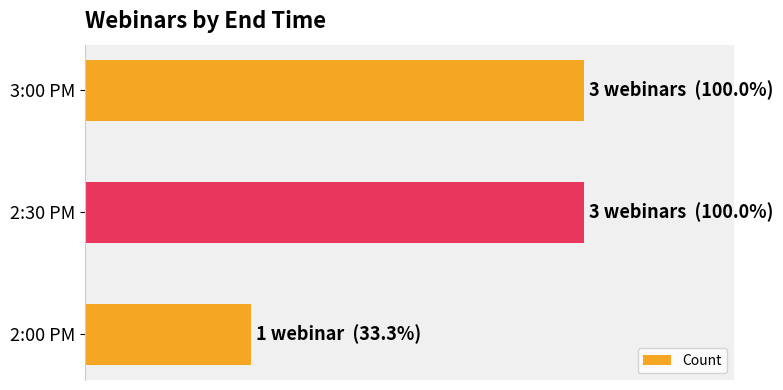

Are the bars horizontal?

Yes